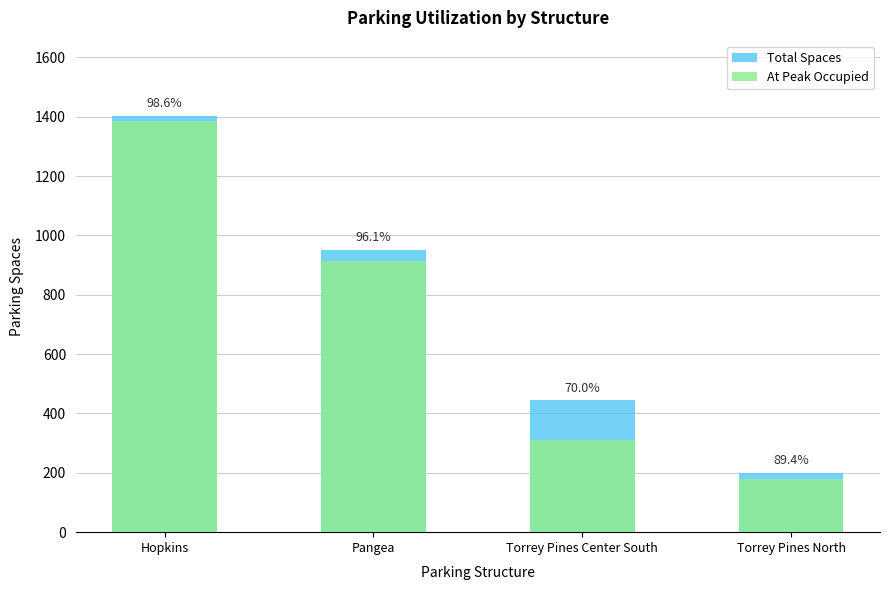

Which category has the highest value in the Total Spaces series?

Hopkins